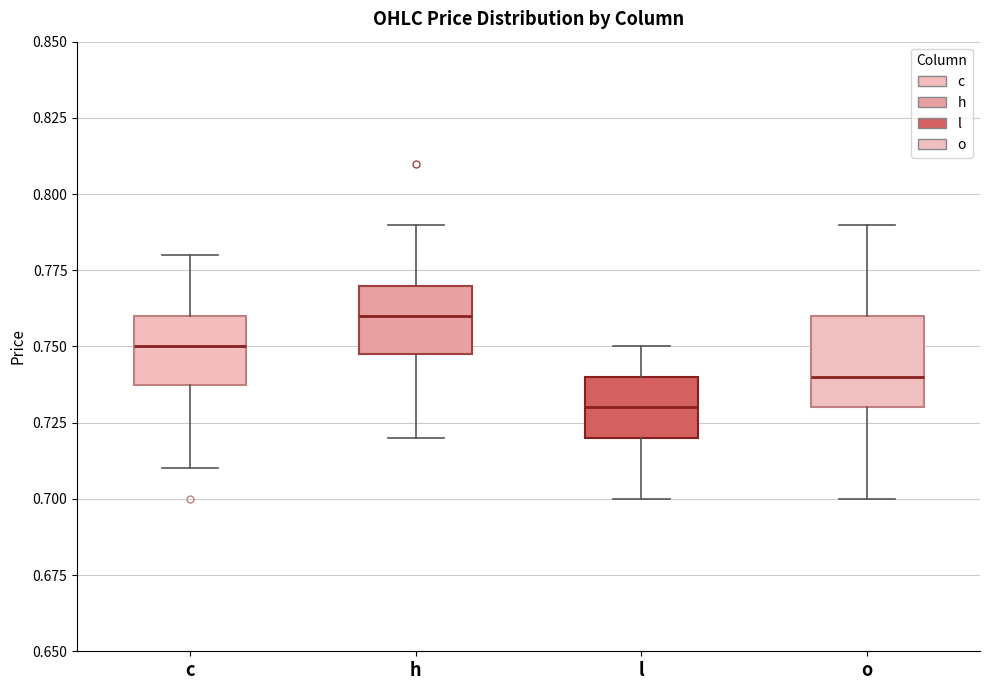

Reading left to right, transcribe this box plot: for each box, give where its median line is, the range the box spans, and where its two whiskers end, as read against the y-axis. The values are not printed on the chart, so give them approximately, as read against the axis.

c: median 0.75, box 0.74 to 0.76, whiskers 0.71 to 0.78
h: median 0.76, box 0.75 to 0.77, whiskers 0.72 to 0.79
l: median 0.73, box 0.72 to 0.74, whiskers 0.70 to 0.75
o: median 0.74, box 0.73 to 0.76, whiskers 0.70 to 0.79